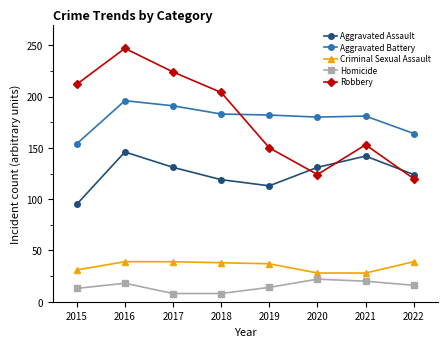

Which series ends up on top after the final intersection of Aggravated Assault and Robbery?

Aggravated Assault